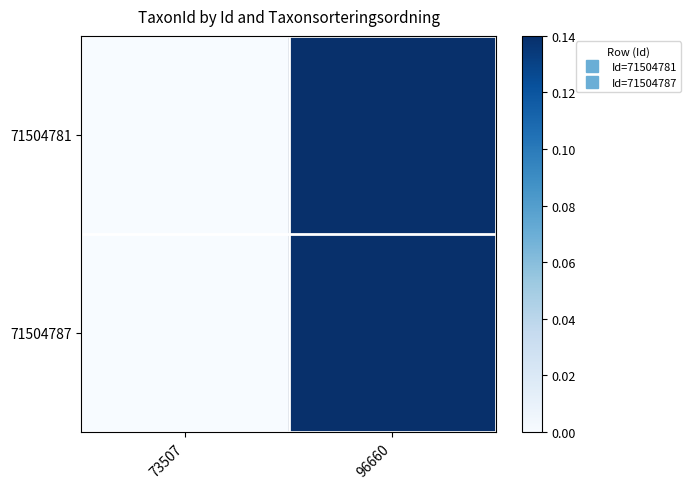

At which category does the chart reach its minimum across all series?

73507